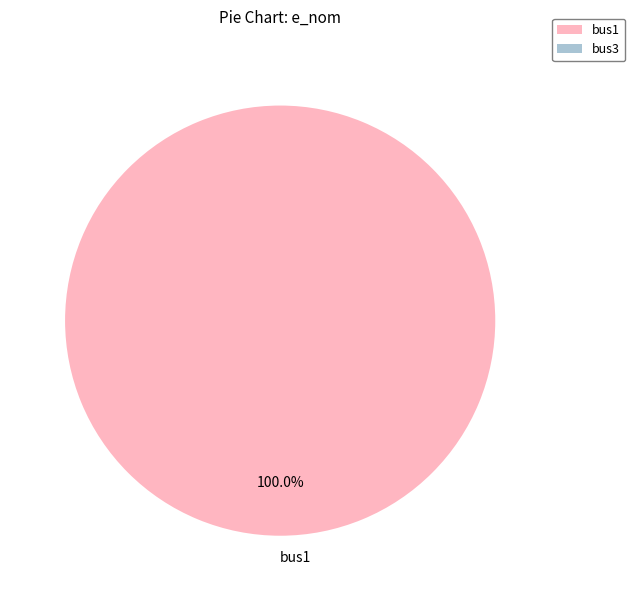

How many slices are in this pie chart?

1